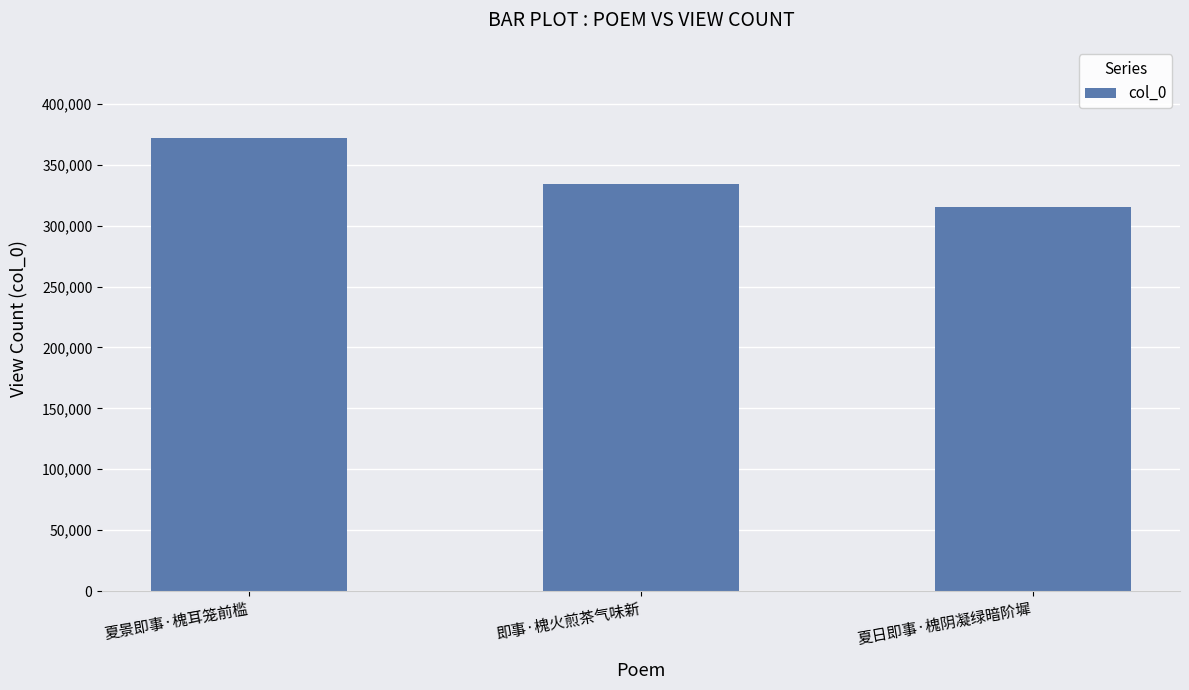

The chart shows a value of 315571 at 夏日即事·槐阴凝绿暗阶墀. True or false?

True